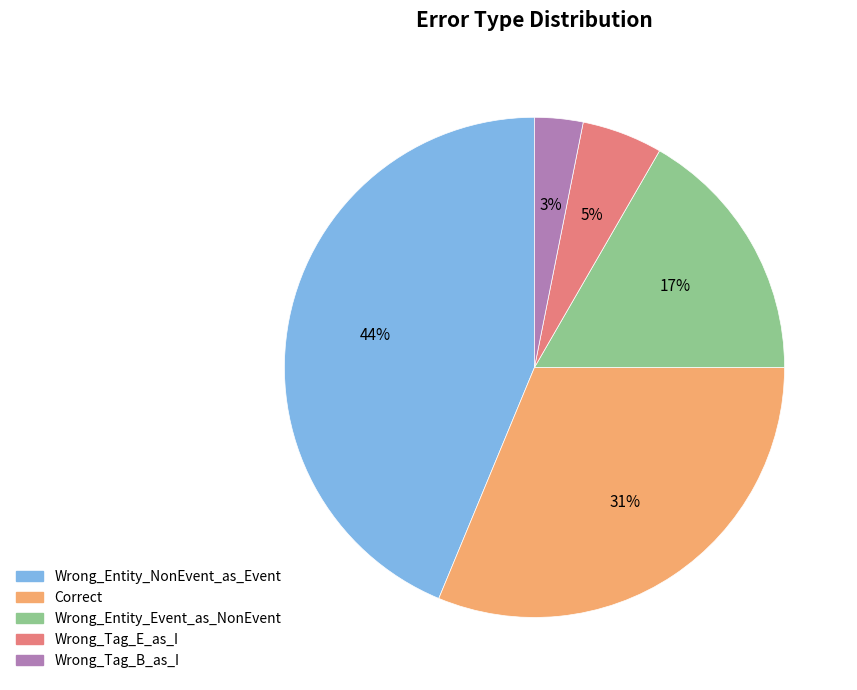

To the nearest percent, what is the average slice percentage?

20%